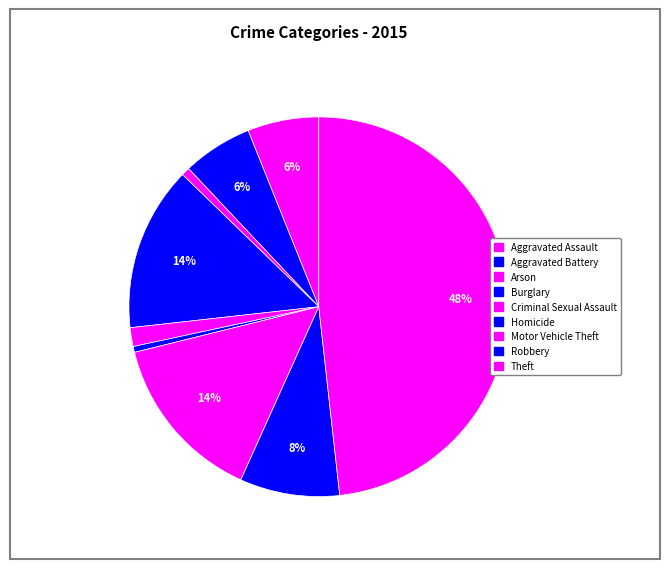

Count the number of slices in the pie.

9